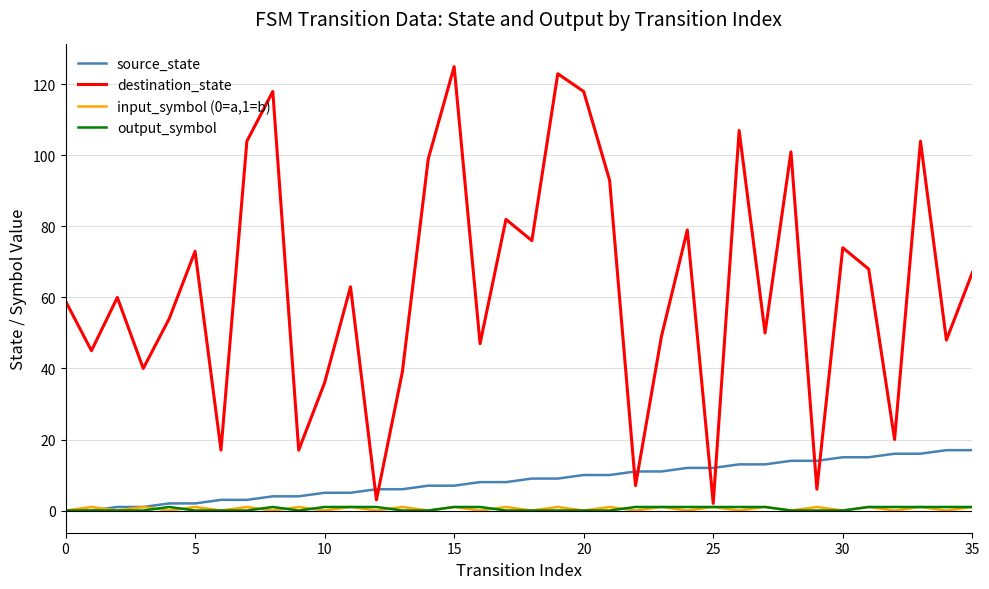

What is the highest value of the destination_state series?

125